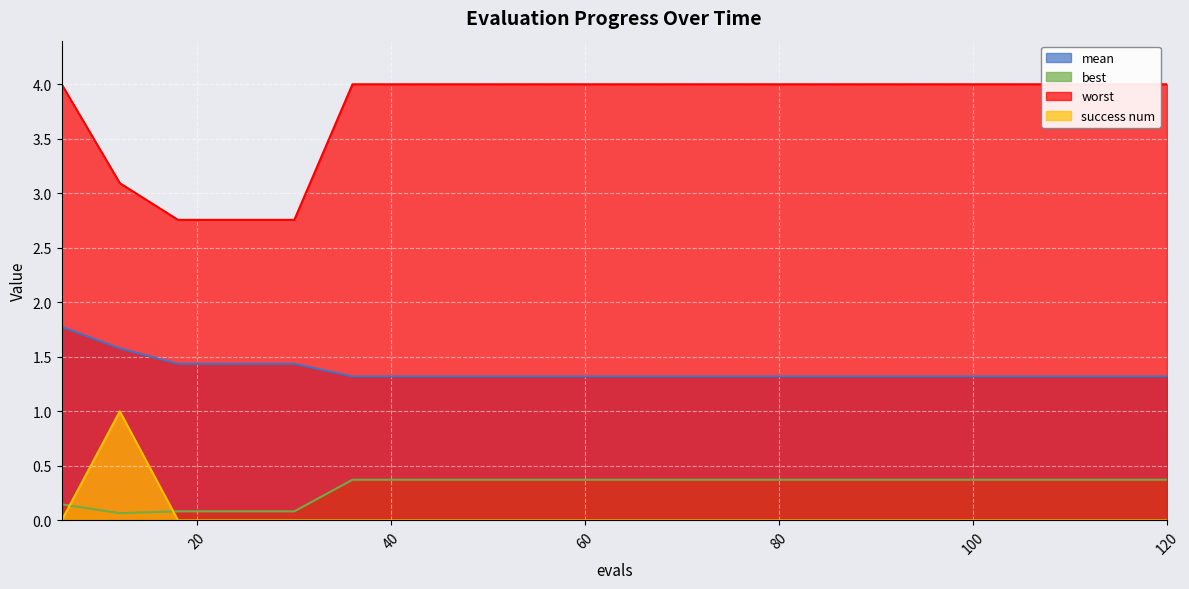

List the series in order of their peak value, highest first.

worst, mean, success num, best